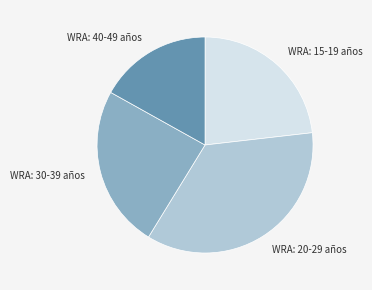

Is there a majority slice in this chart?

No